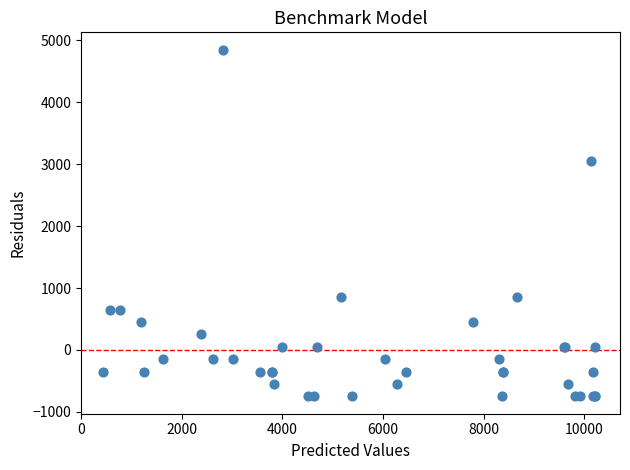

What Y value in the scatter plot is closest to 2050?

3050.0